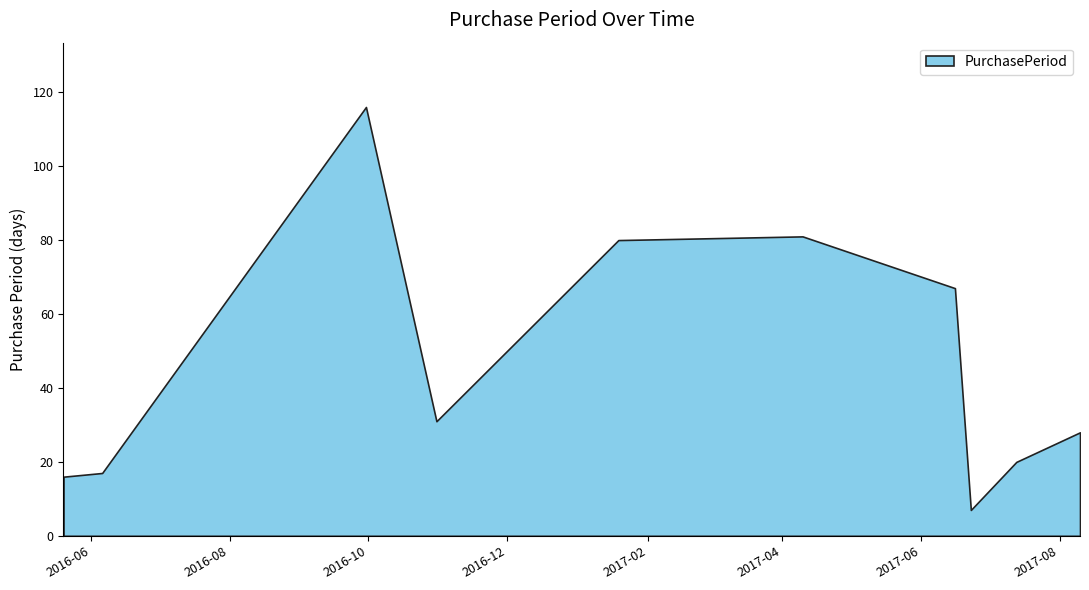

How many points are lower than both their immediate neighbors (excluding endpoints)?

2